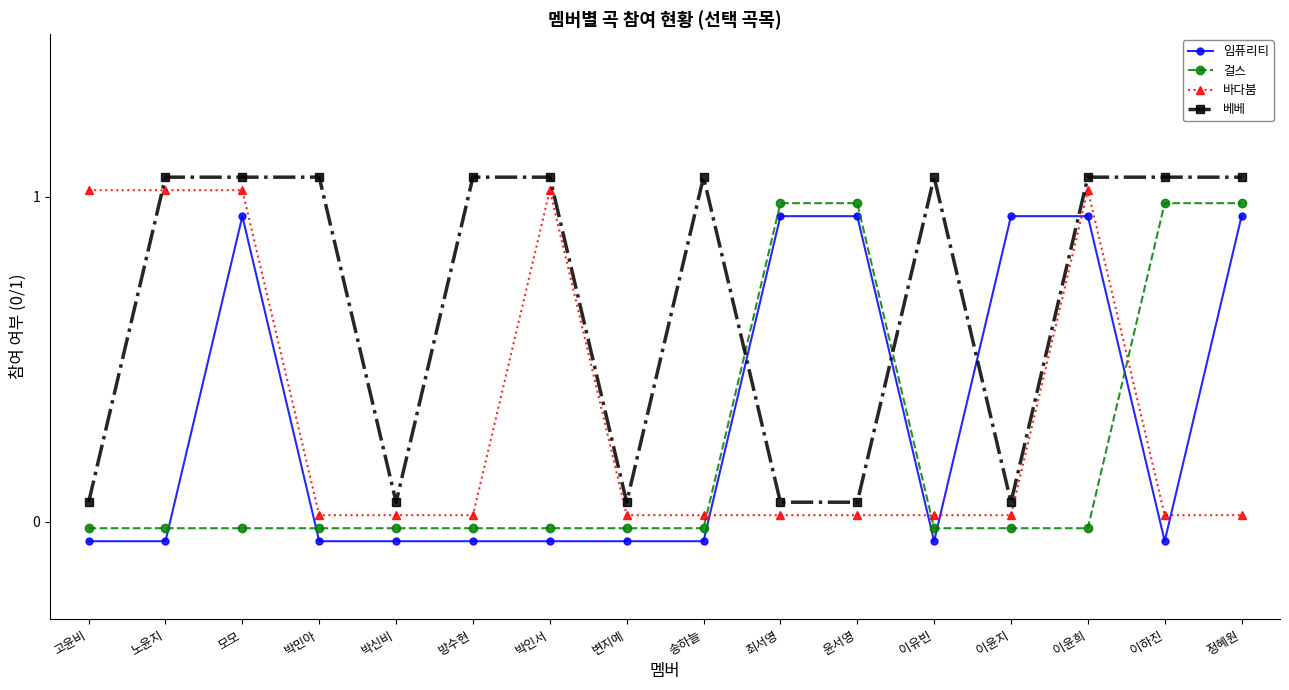

What position from the left is 윤서영?

11